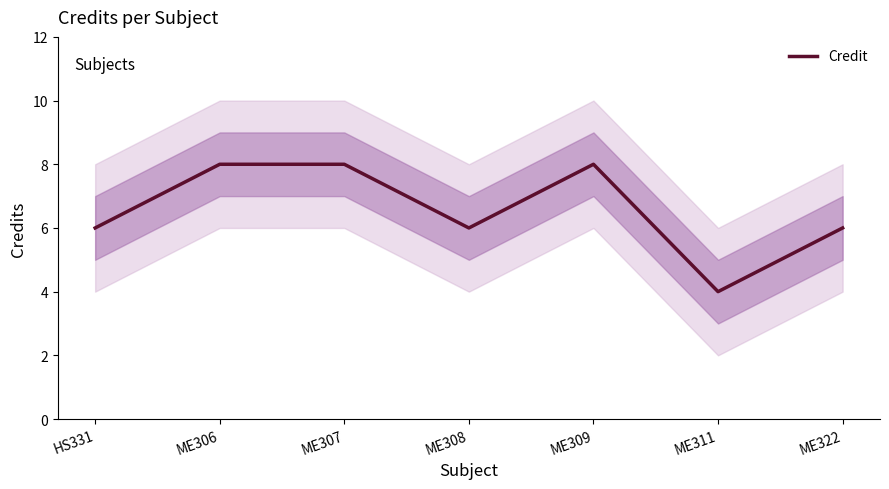

Which label corresponds to the largest value in the chart?

ME306